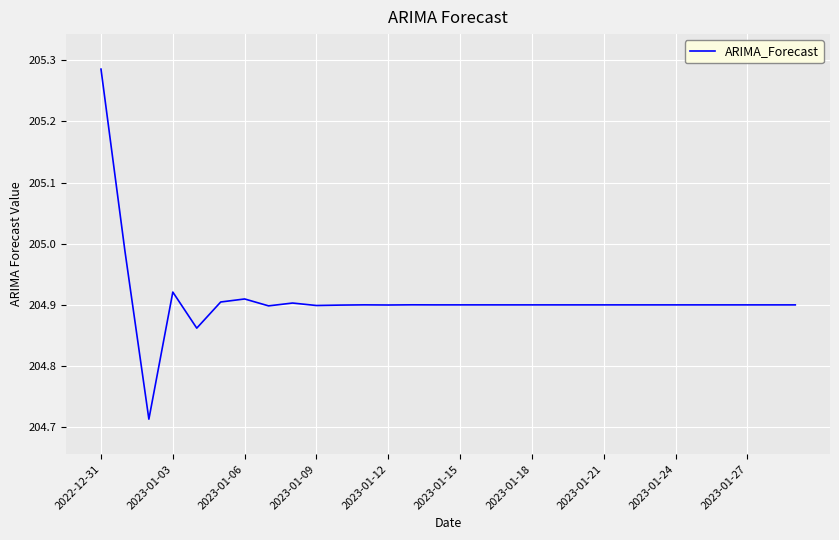

Is this an area chart (filled region under the line)?

No